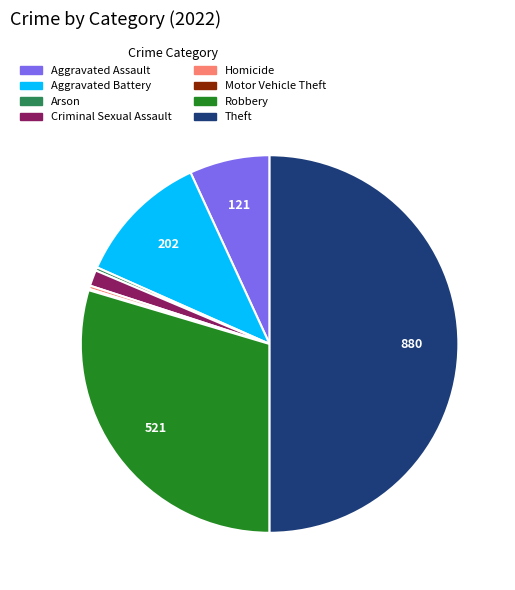

Is the sum of Homicide and Aggravated Battery greater than half?

No